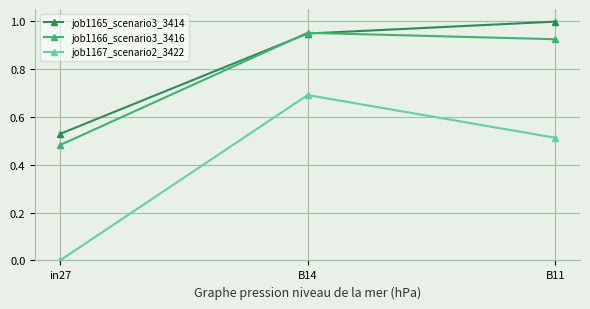

Is this an area chart (filled region under the line)?

No